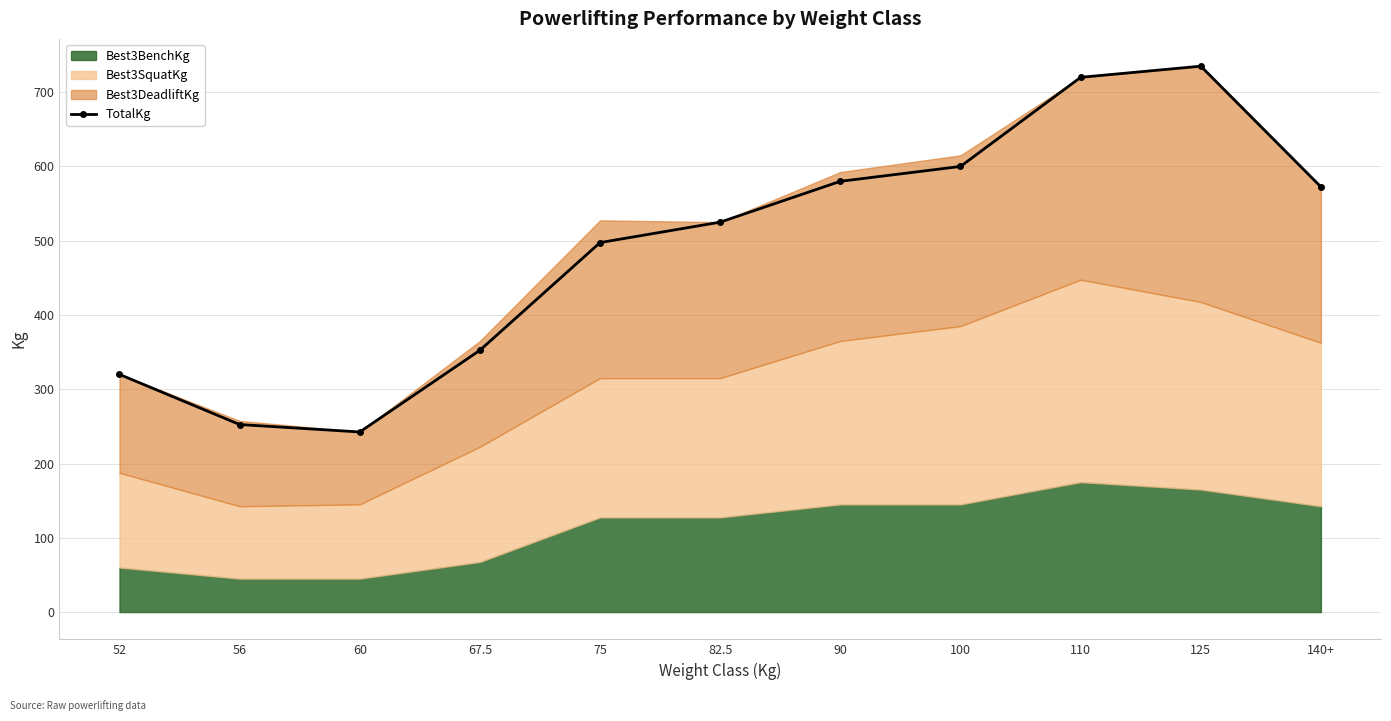

How many interior local peaks (higher than both neighbors) does the data have?

1